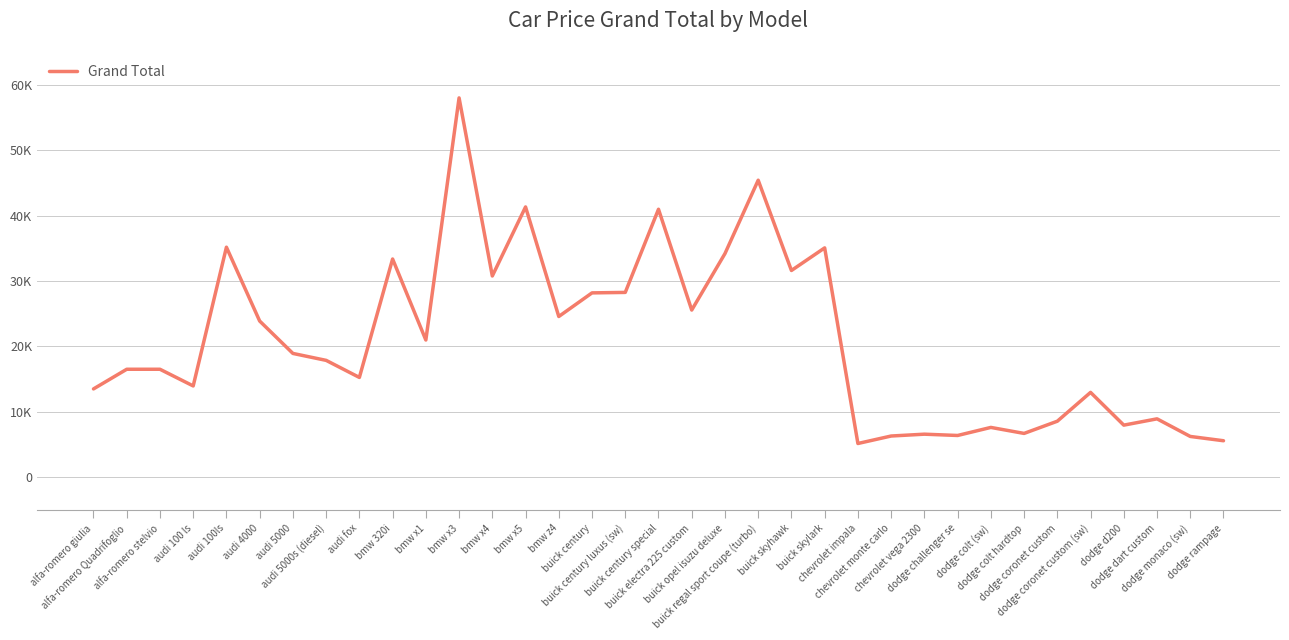

Is it true that the value at audi 4000 is 23875?

True